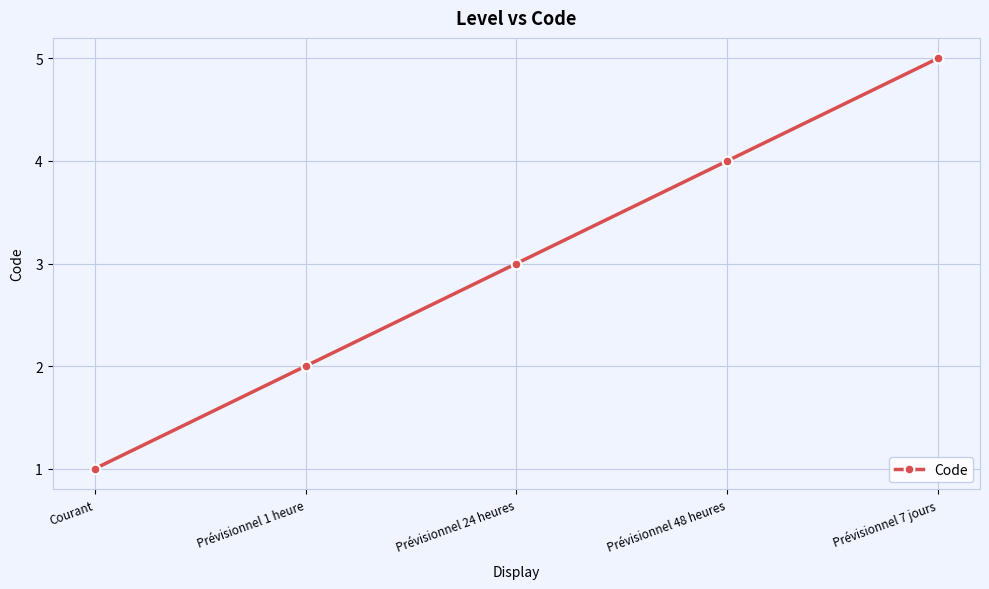

What is the approximate value at Prévisionnel 48 heures?

4